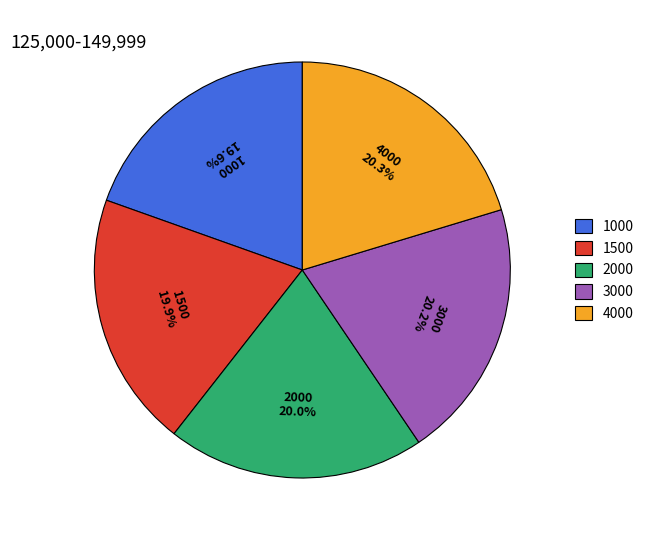

Approximately how many times larger is the value at 3000 compared to 1000?

1.0